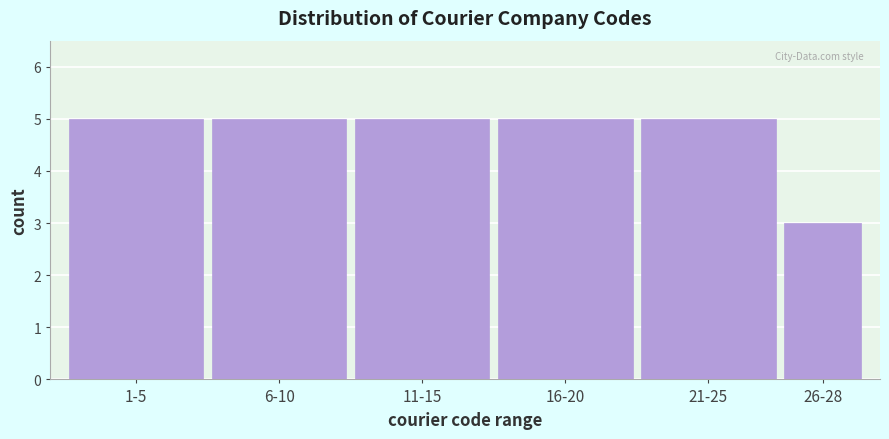

Reading left to right, what are all the values shown in this chart?

5	5	5	5	5	3